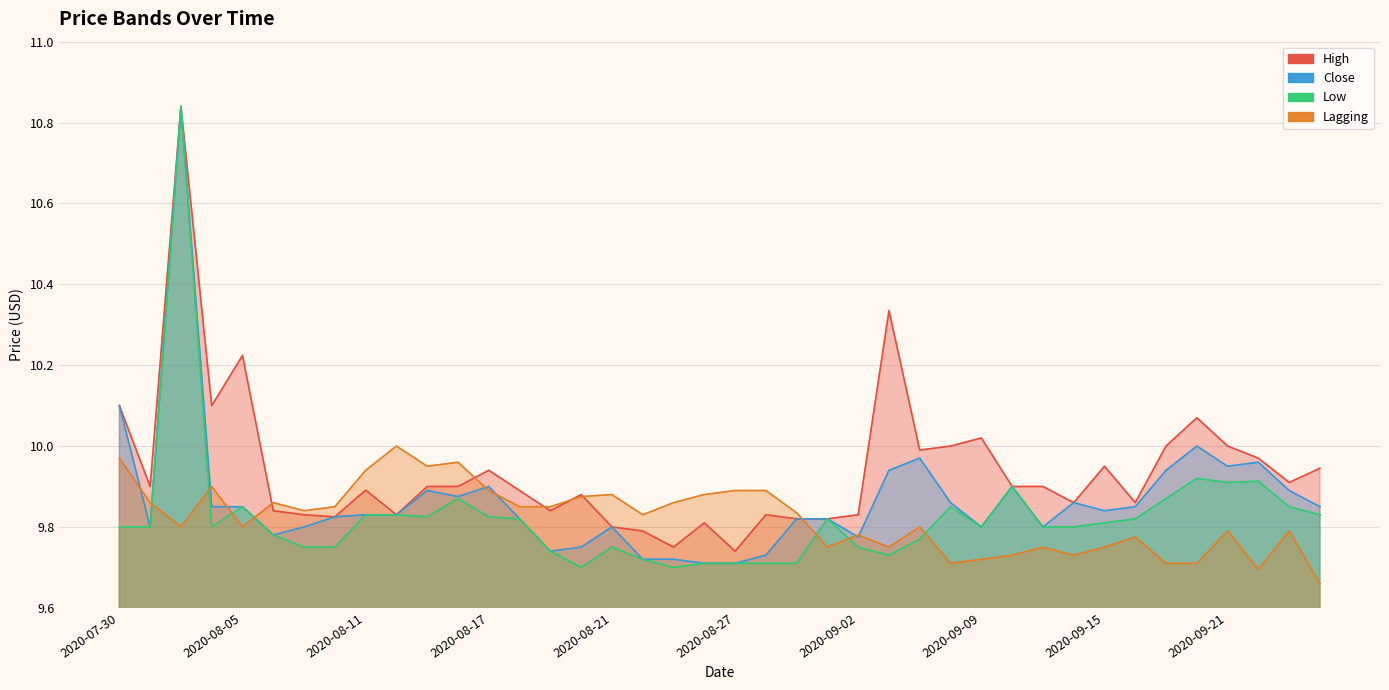

Between 2020-07-30 and 2020-09-15, which is larger?

2020-07-30